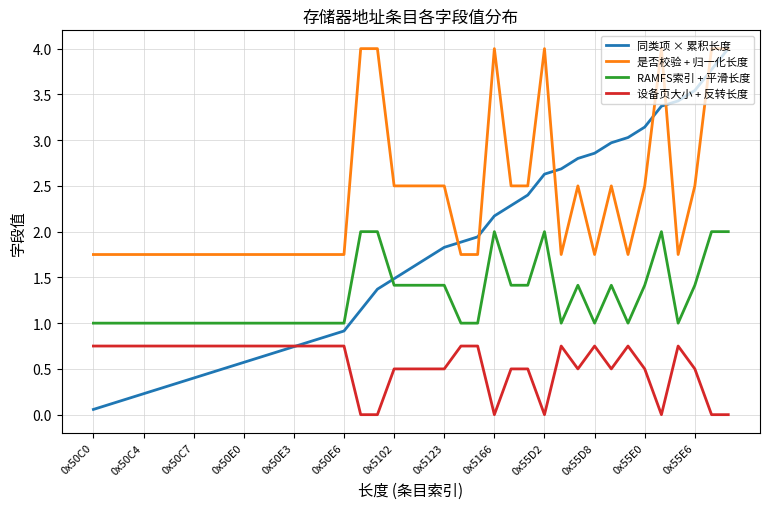

Does the chart display data point markers on the line(s)?

No